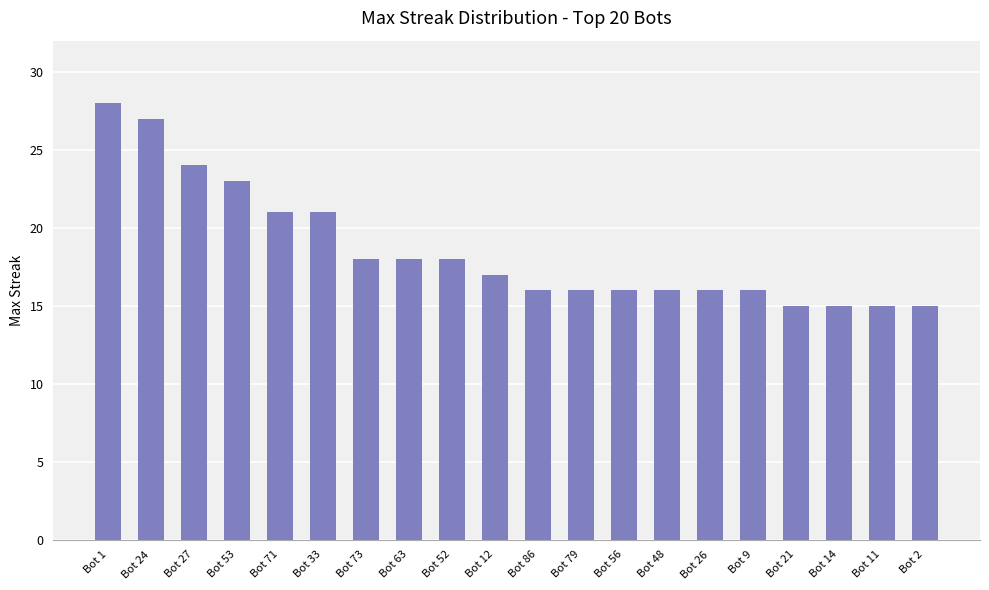

The value at Bot 86 is 16. True or false?

True